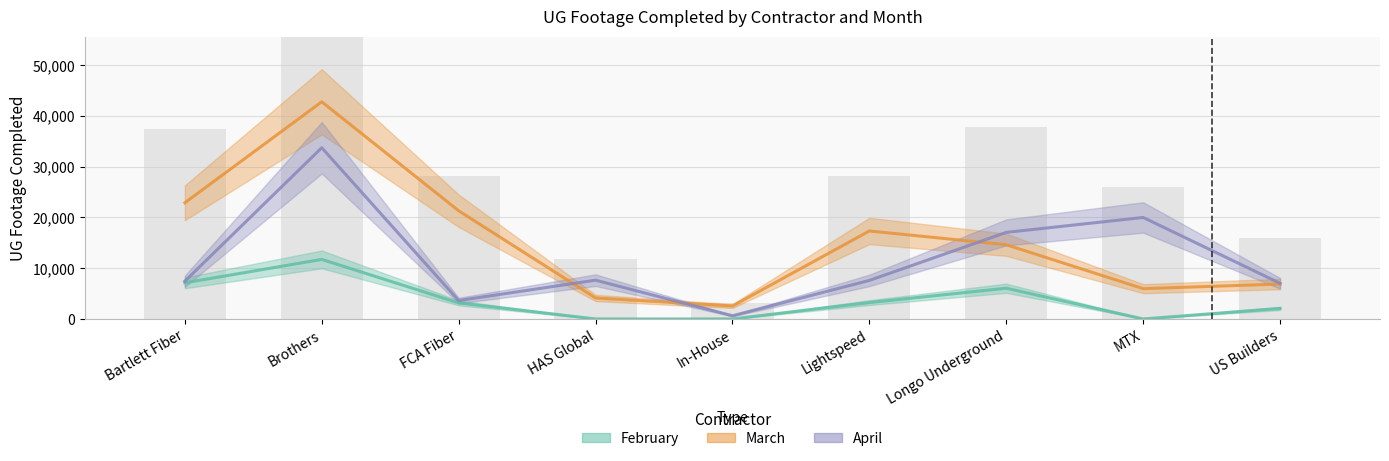

Reading right to left, transcribe all the data shown in this chart.

February: 2073	0	6056	3226	0	0	3158	11735	7120
March: 6882	5968	14625	17340	2546	4135	21322	42799	22896
April: 7027	20002	17060	7593	627	7641	3629	33743	7447